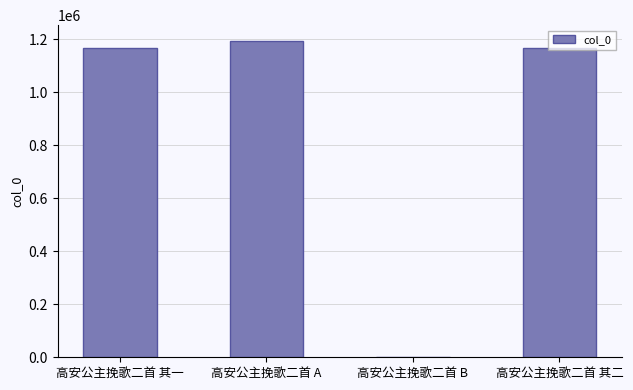

The value at 高安公主挽歌二首 其二 is 1167309. True or false?

True